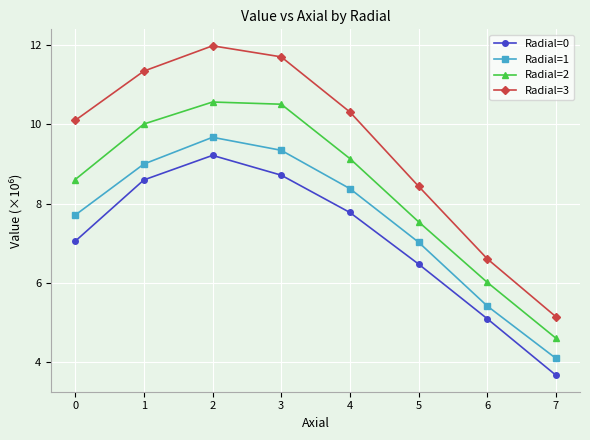

How many data points in Radial=0 are above 7?

5